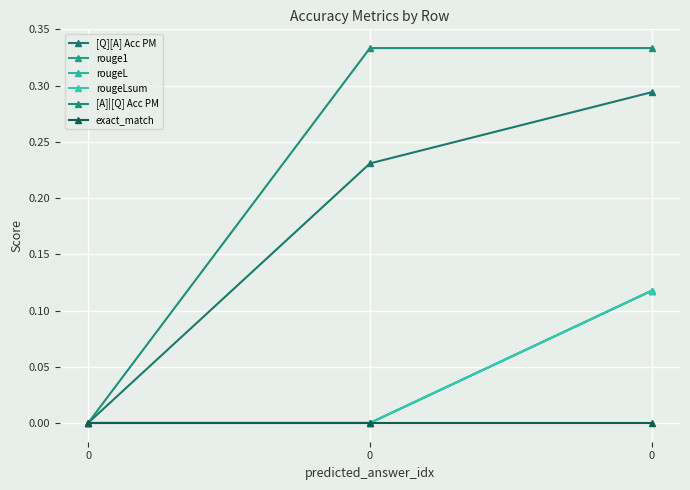

Is this an area chart (filled region under the line)?

No